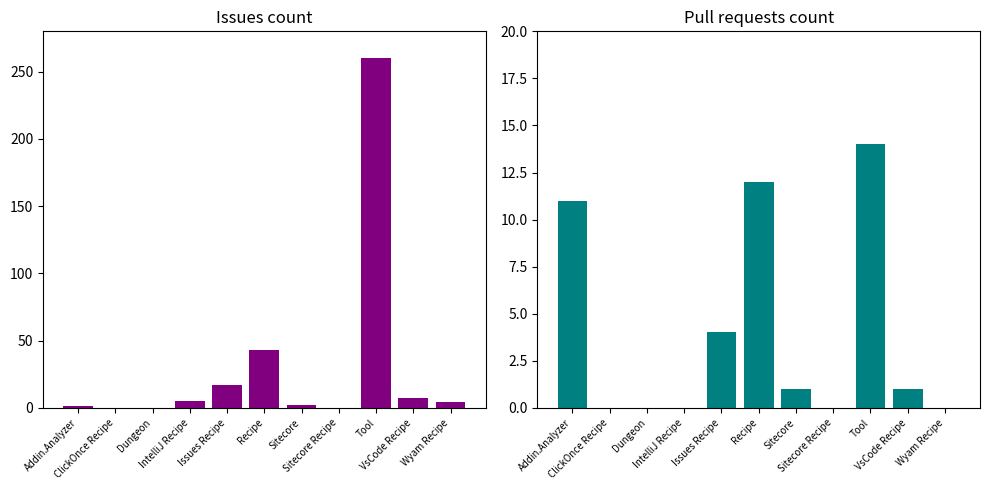

List the series in order of their overall mean, highest first.

Issues count, Pull requests count